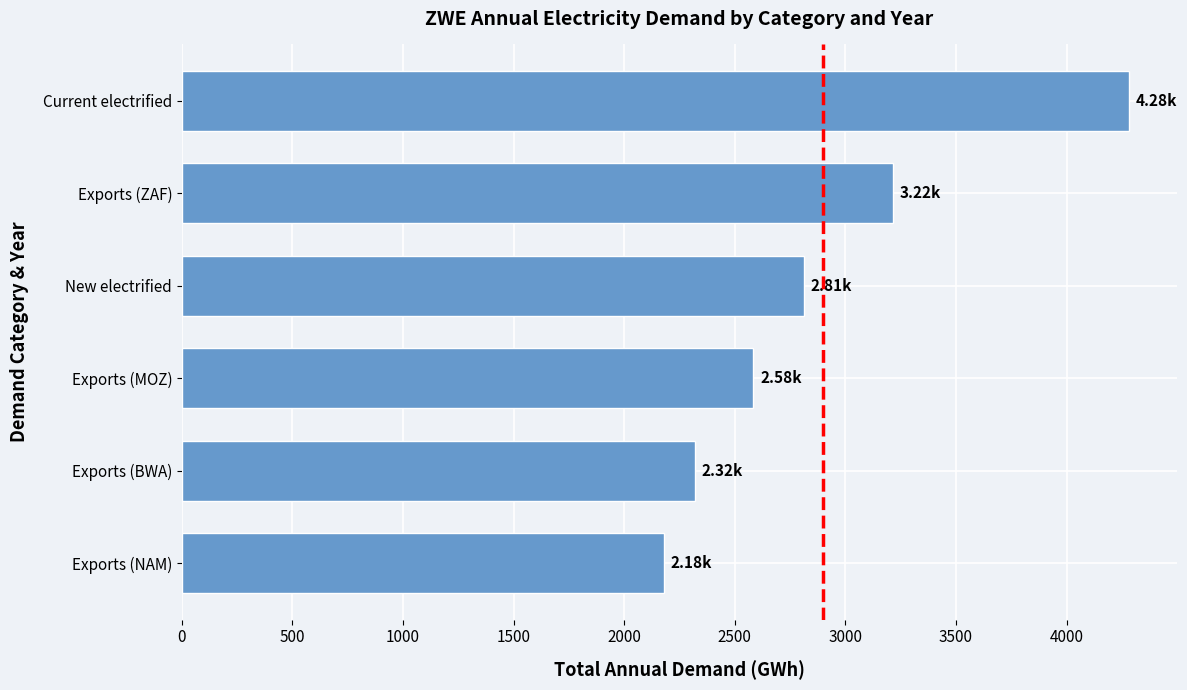

At which category does the chart reach its minimum across all series?

Exports (NAM)